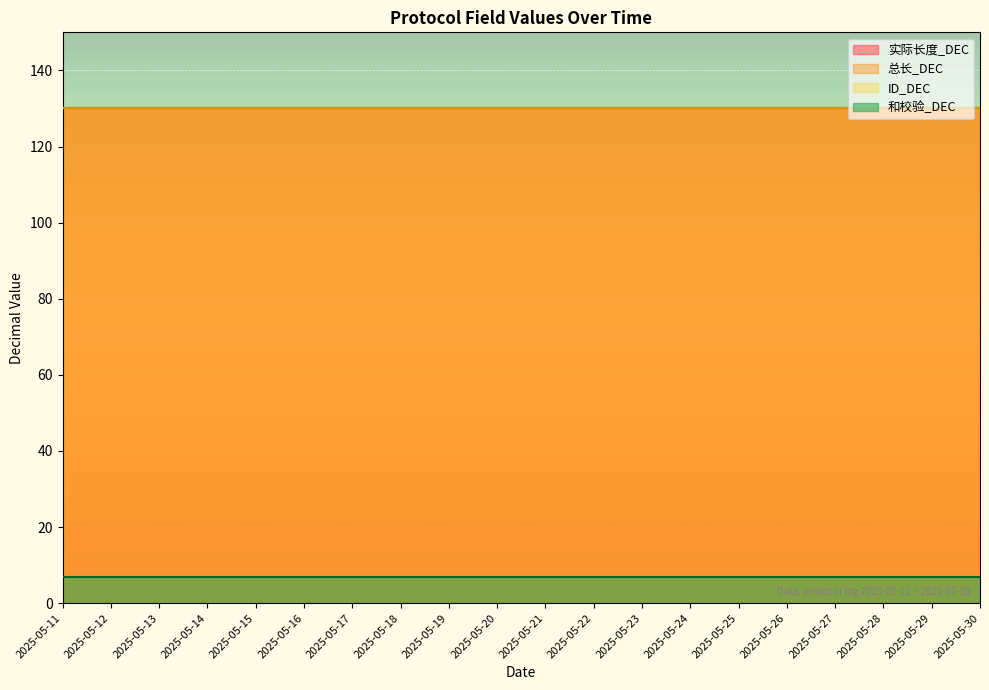

Between 2025-05-13 and 2025-05-20, which series saw the biggest shift?

实际长度_DEC